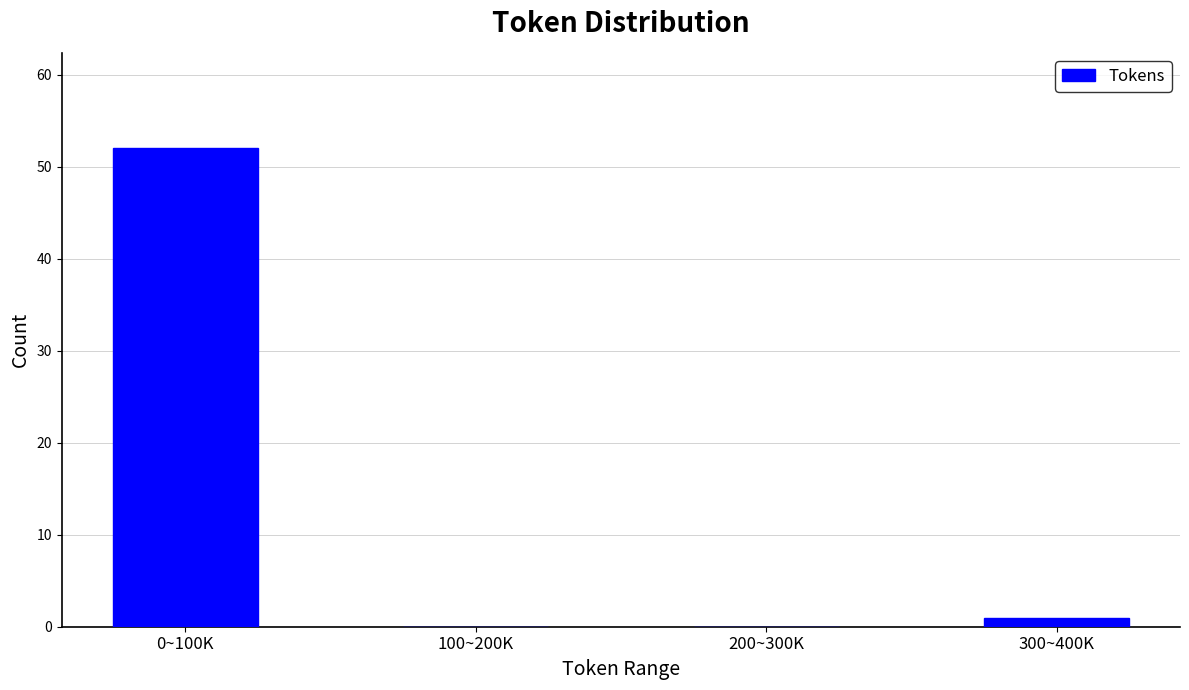

Reading left to right, what are all the values shown in this chart?

0~100K=52	100~200K=0	200~300K=0	300~400K=1